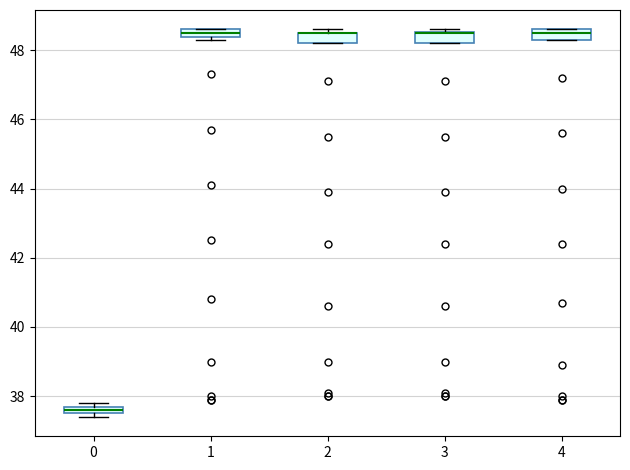

Where is the upper edge of the box at x = 4 on the y-axis? The values are not printed on the chart, so give them approximately, as read against the axis.

48.6